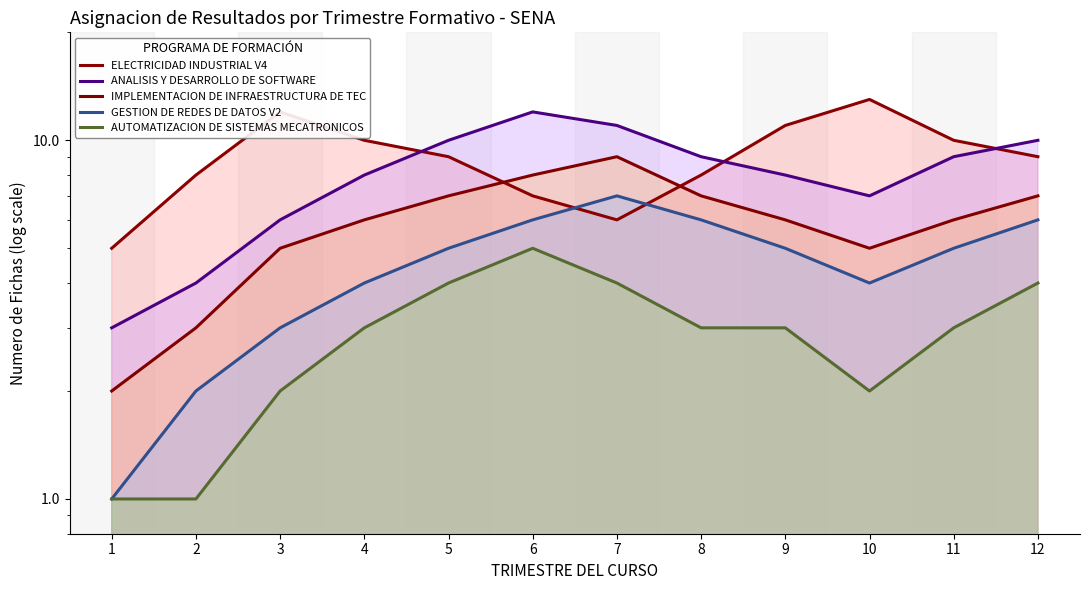

Which has a higher value, 11 or 4?

11